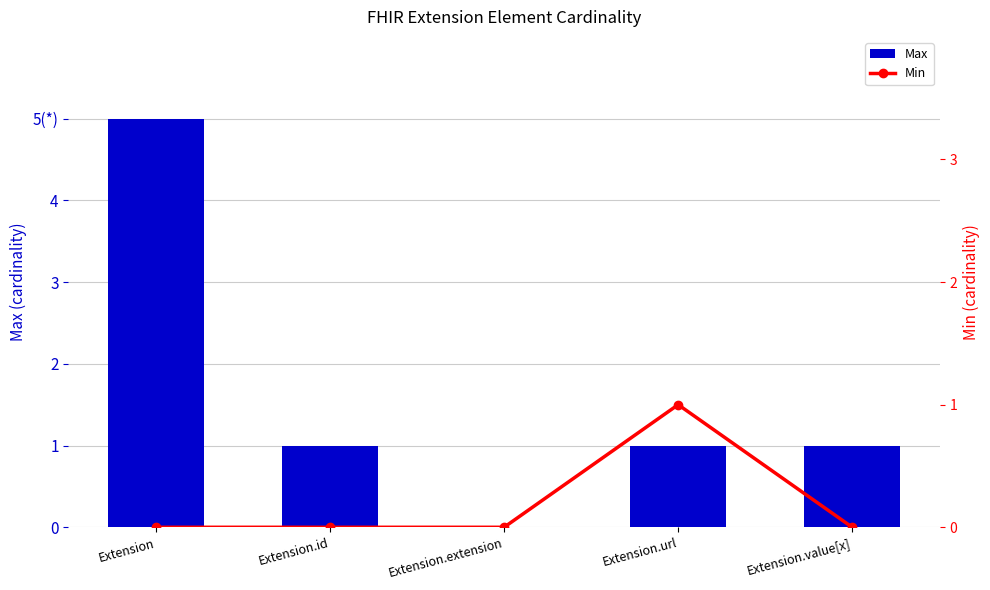

Reading left to right, extract all data points from this chart.

Max: 5	1	0	1	1
Min: 0	0	0	1	0